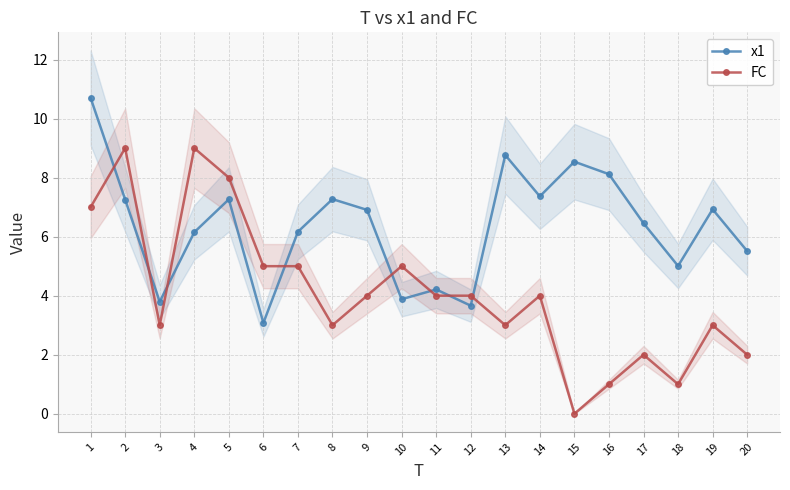

What is the approximate value of FC at 10?

5.0